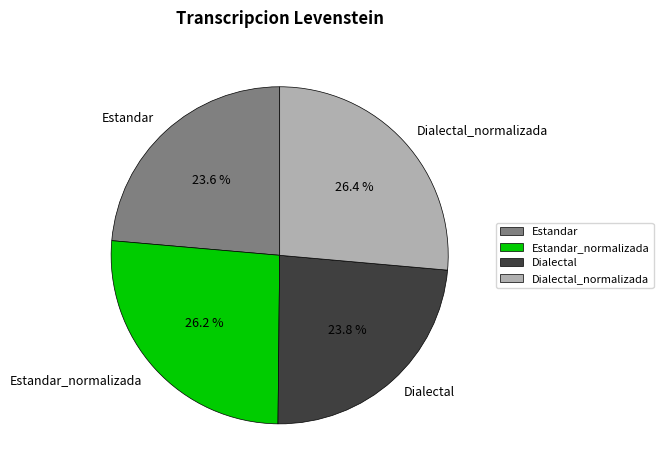

Is it true that Estandar is 24% of the pie?

True